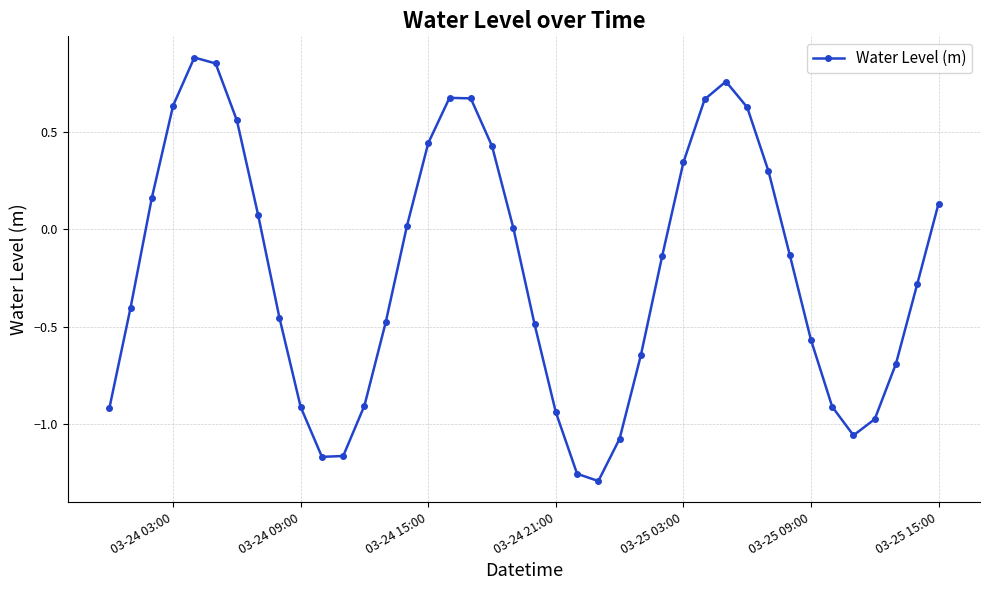

How many lines are shown in the chart?

1